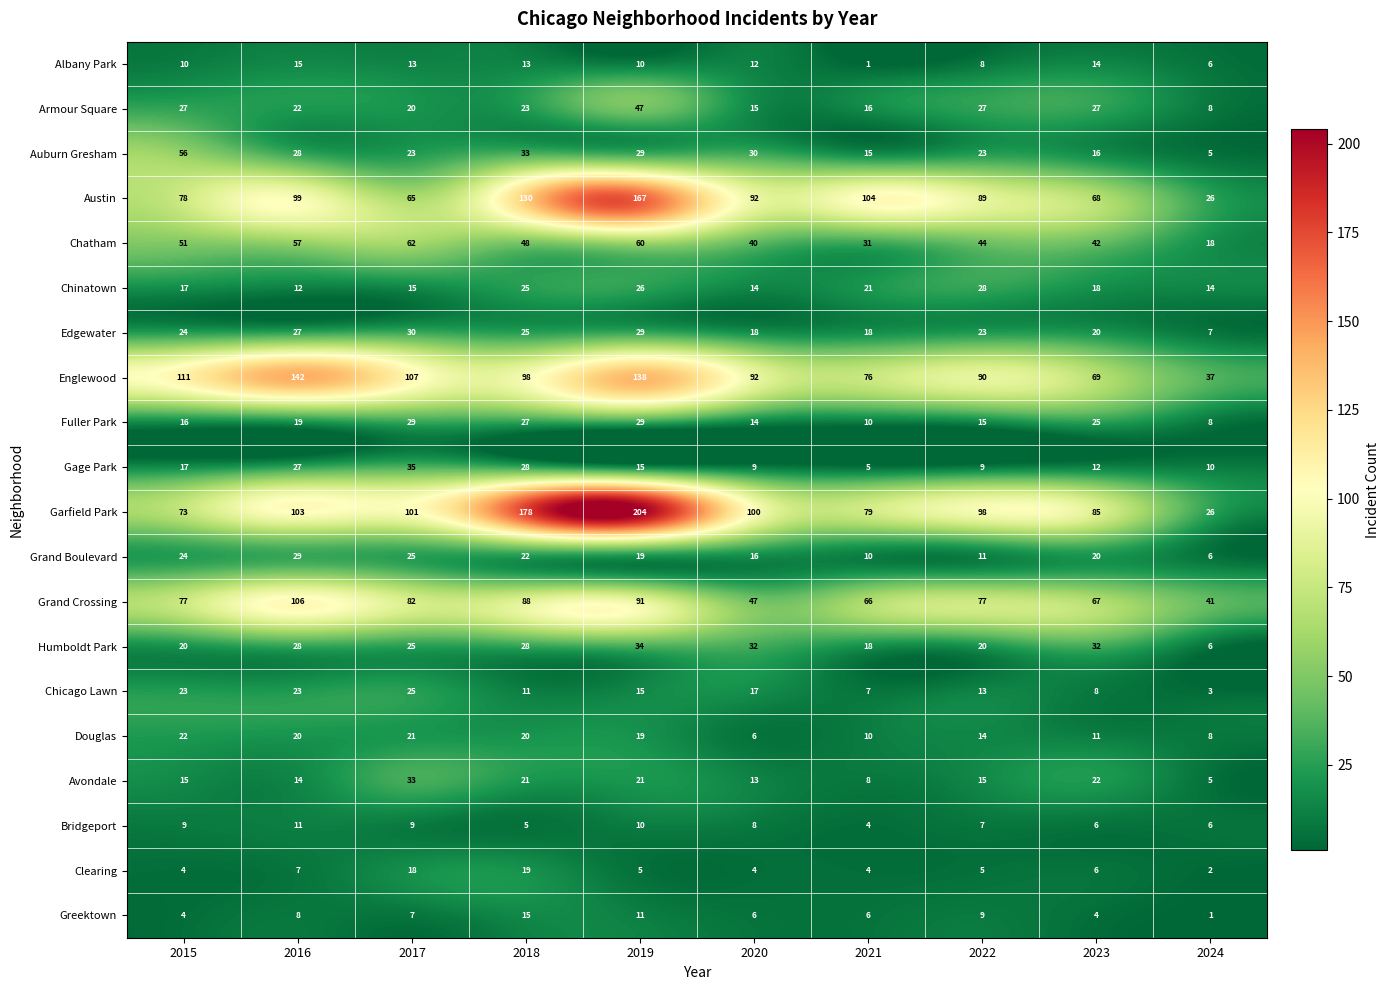

What is the smallest value displayed?

1